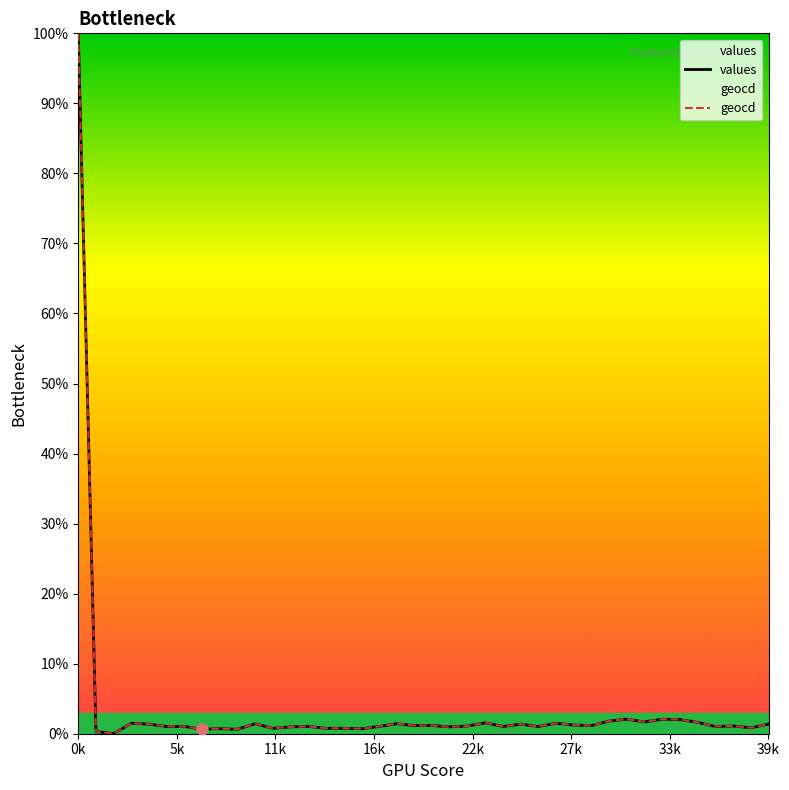

What are all the series names shown in the legend?

values, geocd